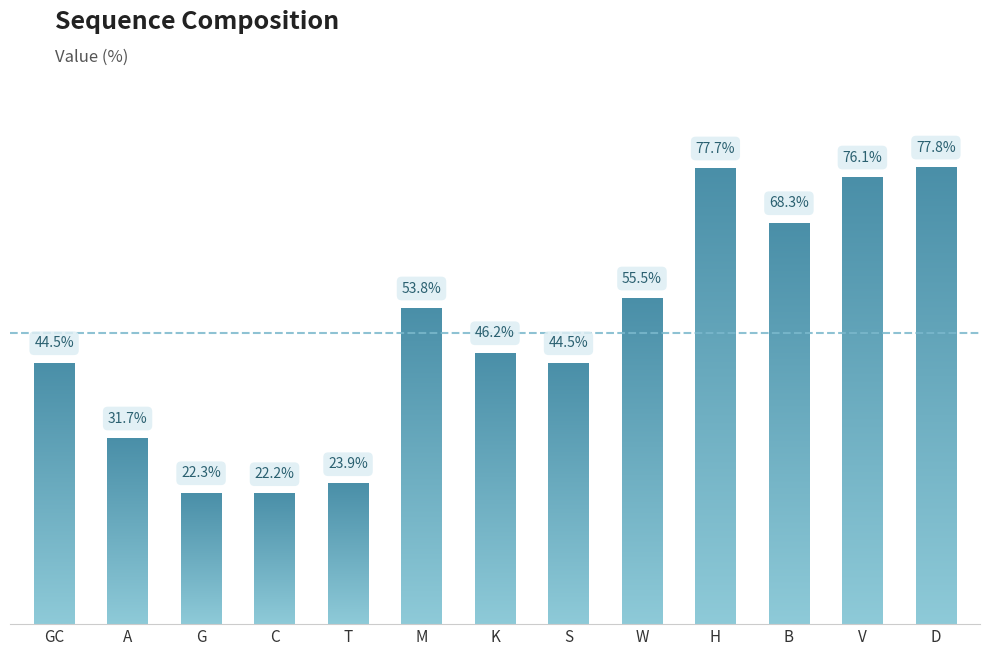

What is the label of the 2nd bar from the right?

V